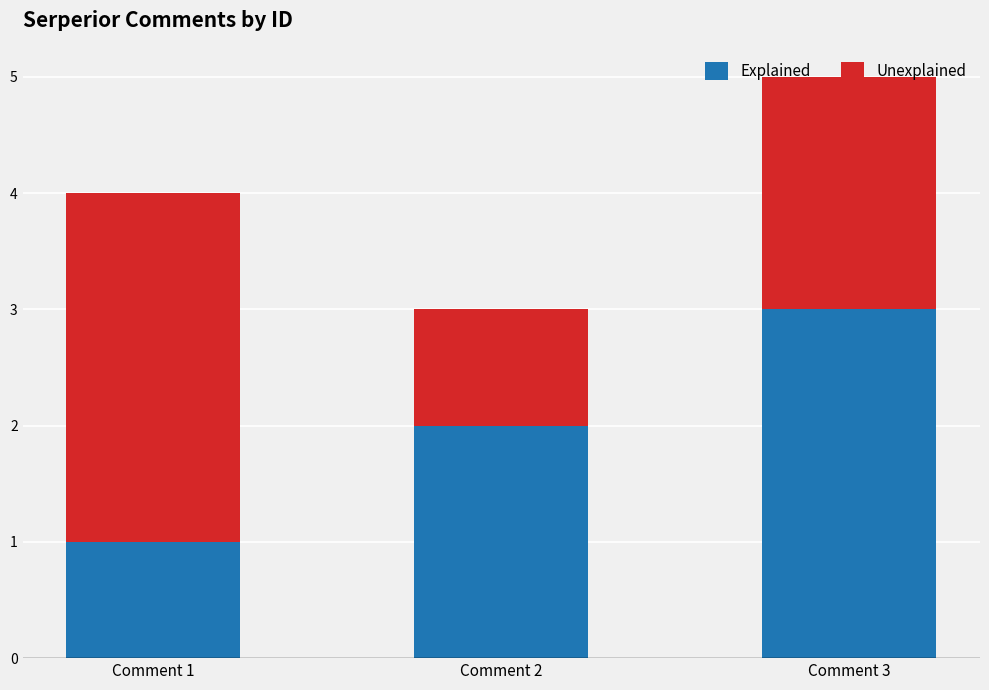

At which label does Explained reach its minimum?

Comment 1